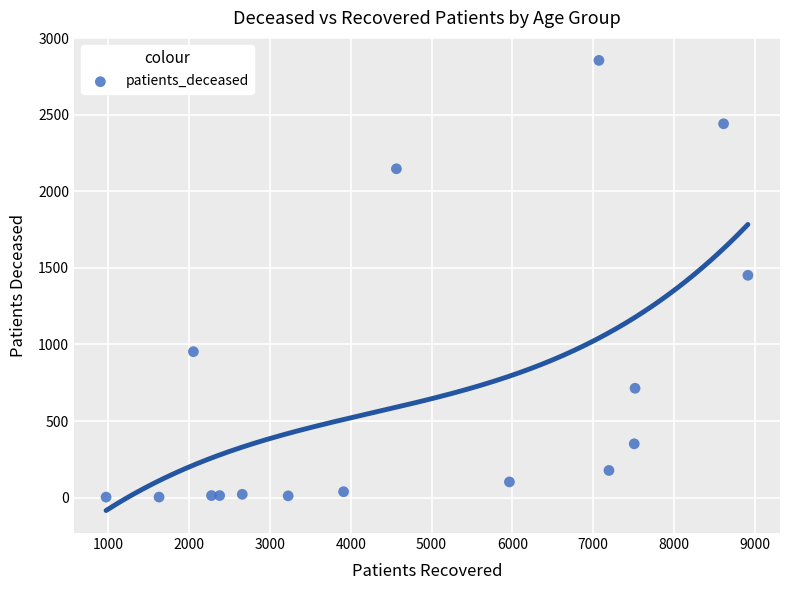

What is the range of X values (max minus min)?

7945